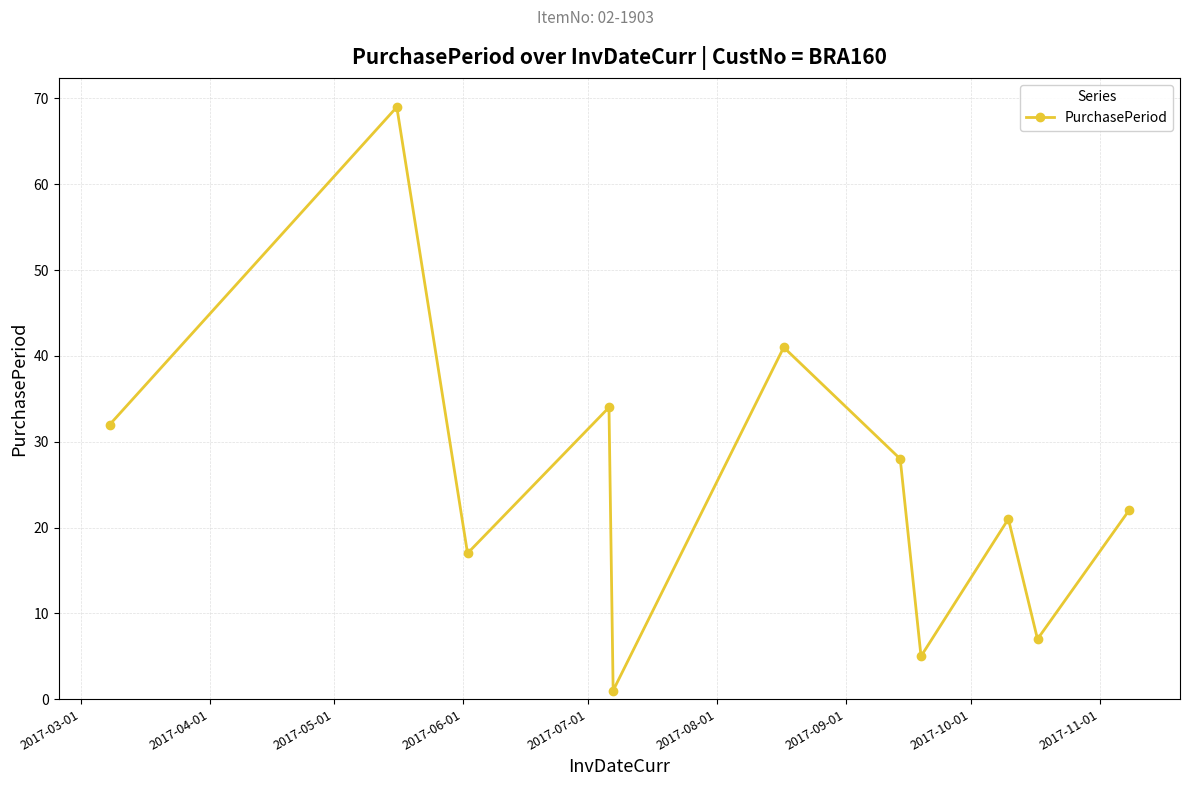

What is the sum of all values?

277